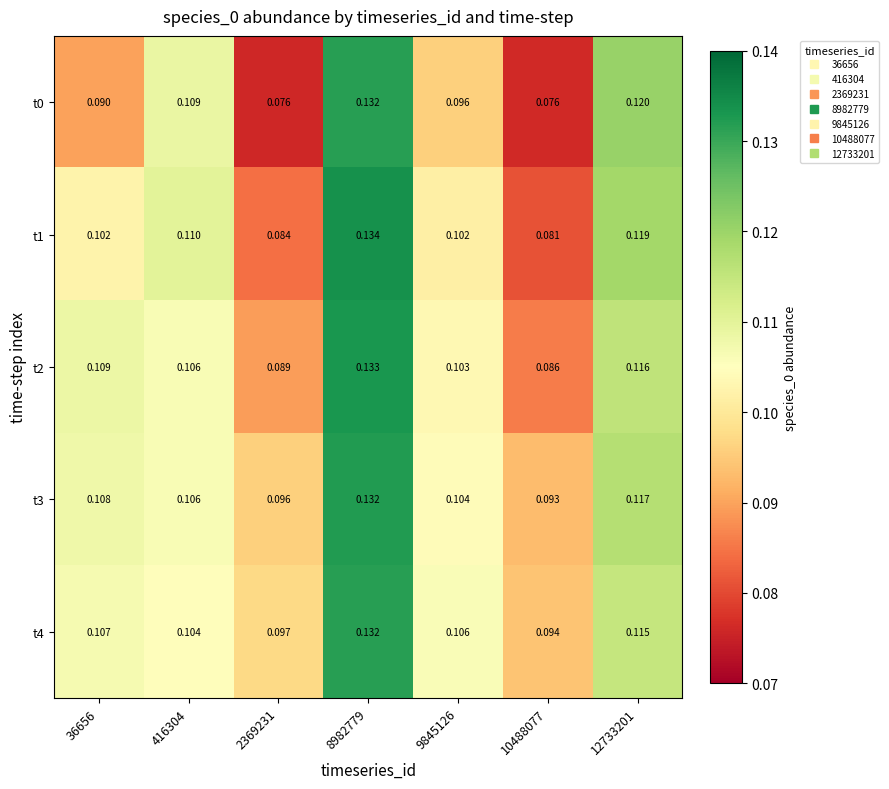

At which category is the sum across all series the highest?

8982779